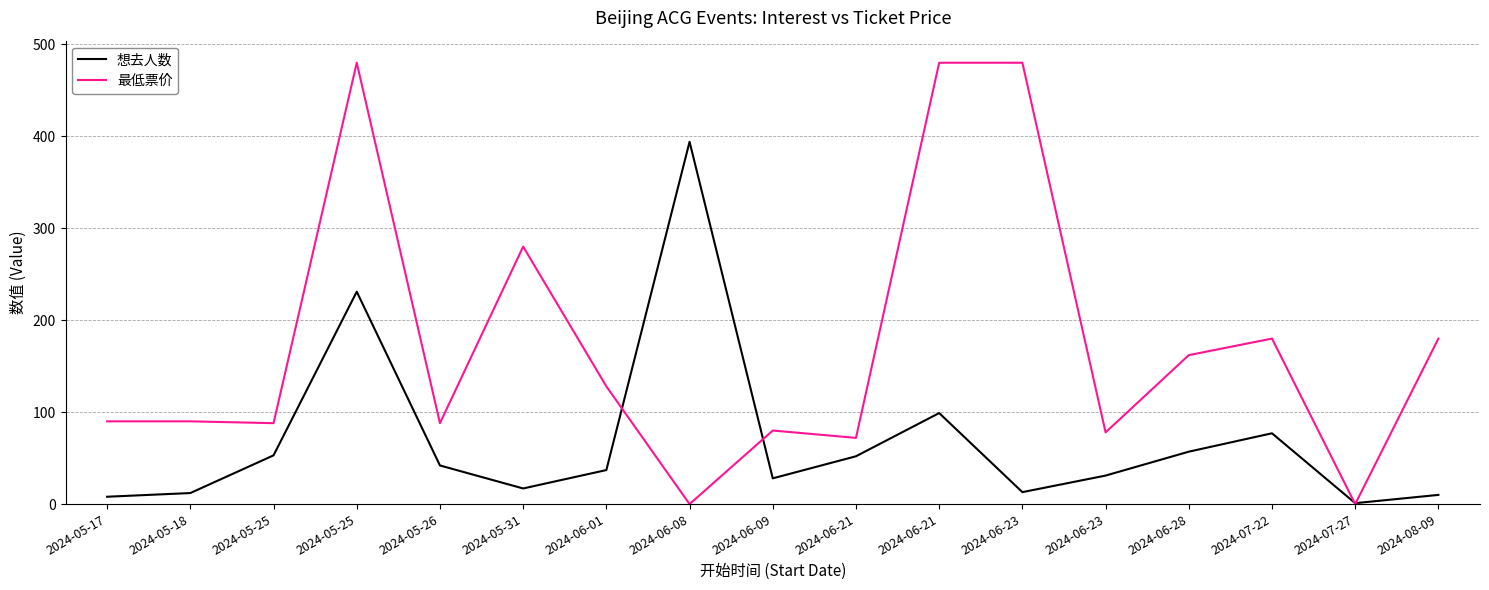

Which series ends up on top after the final intersection of 想去人数 and 最低票价?

最低票价